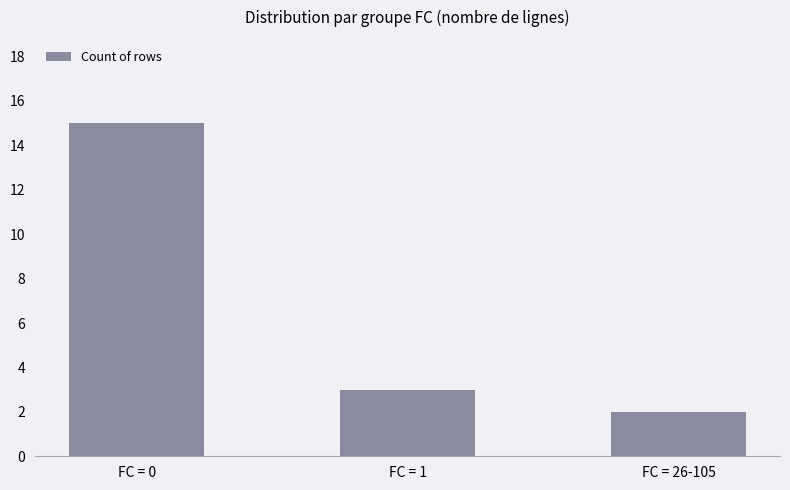

What is the label of the 3rd bar from the right?

FC = 0